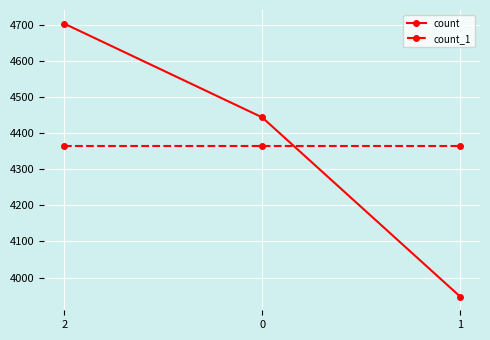

Rank the series at 1 from lowest to highest value.

count, count_1